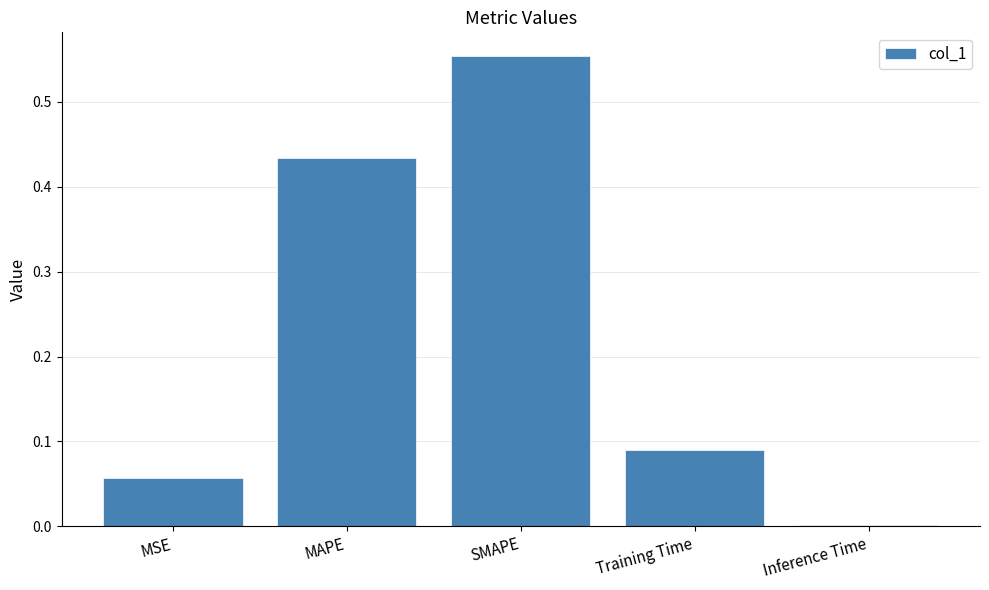

The chart shows a value of 0.3 at SMAPE. True or false?

False